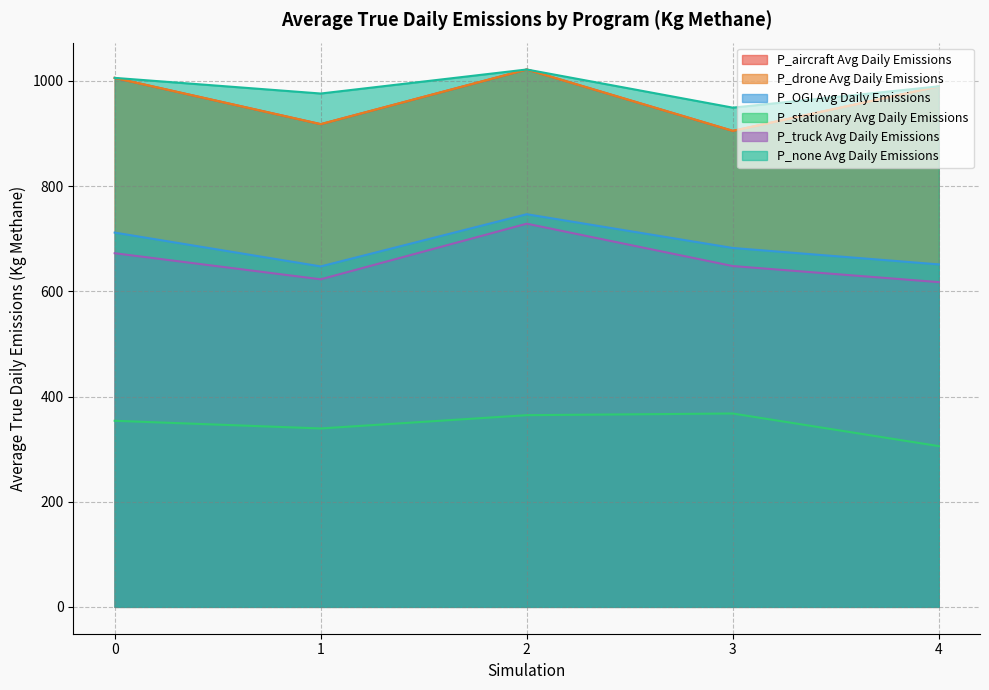

At which category is the sum across all series the highest?

2